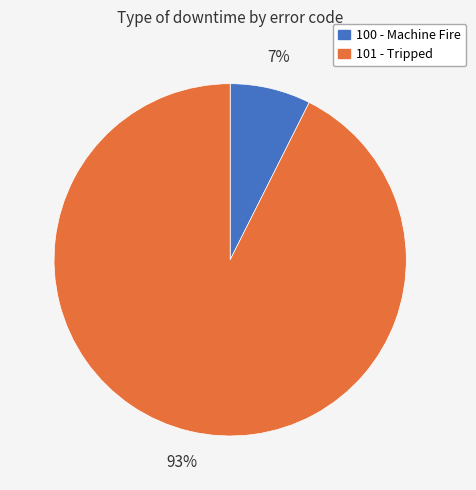

True or false: 100 - Machine Fire accounts for 16% of the total.

False